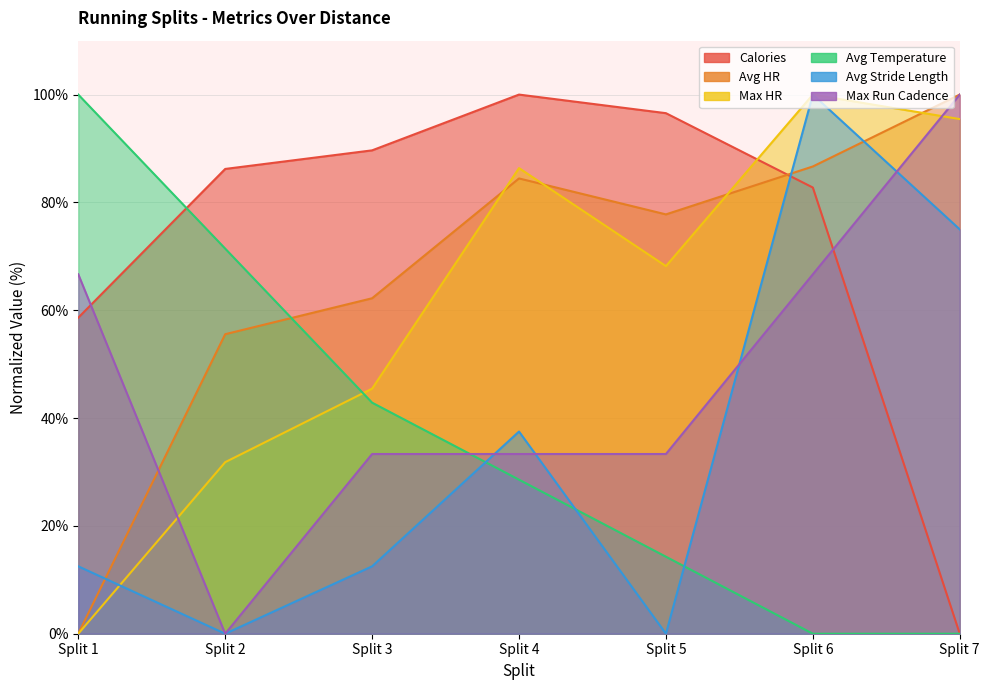

Reading left to right, list all the values displayed in this chart.

Calories: Split 1=58.6	Split 2=86.2	Split 3=89.7	Split 4=100.0	Split 5=96.6	Split 6=82.8	Split 7=0.0
Avg HR: Split 1=0.0	Split 2=55.6	Split 3=62.2	Split 4=84.4	Split 5=77.8	Split 6=86.7	Split 7=100.0
Max HR: Split 1=0.0	Split 2=31.8	Split 3=45.5	Split 4=86.4	Split 5=68.2	Split 6=100.0	Split 7=95.5
Avg Temperature: Split 1=100.0	Split 2=71.4	Split 3=42.9	Split 4=28.6	Split 5=14.3	Split 6=0.0	Split 7=0.0
Avg Stride Length: Split 1=12.5	Split 2=0.0	Split 3=12.5	Split 4=37.5	Split 5=0.0	Split 6=100.0	Split 7=75.0
Max Run Cadence: Split 1=66.7	Split 2=0.0	Split 3=33.3	Split 4=33.3	Split 5=33.3	Split 6=66.7	Split 7=100.0